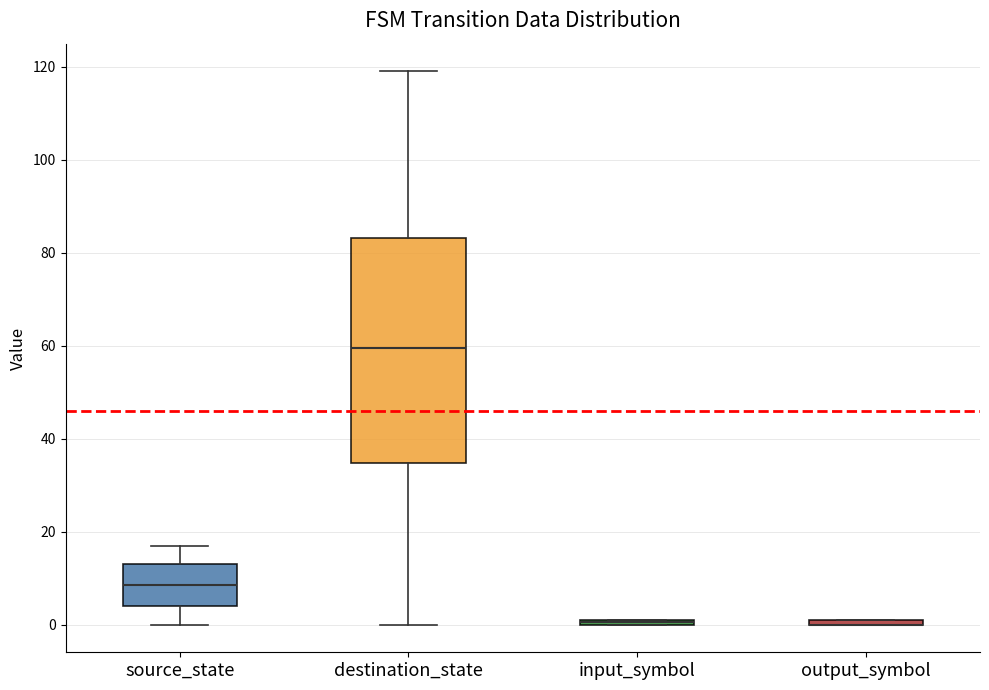

Where is the upper edge of the box for destination_state on the y-axis? The values are not printed on the chart, so give them approximately, as read against the axis.

84